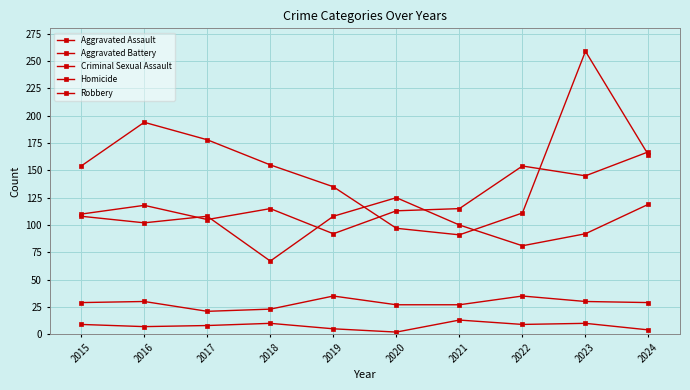

What is the difference between the maximum and minimum values in the Robbery series?

168